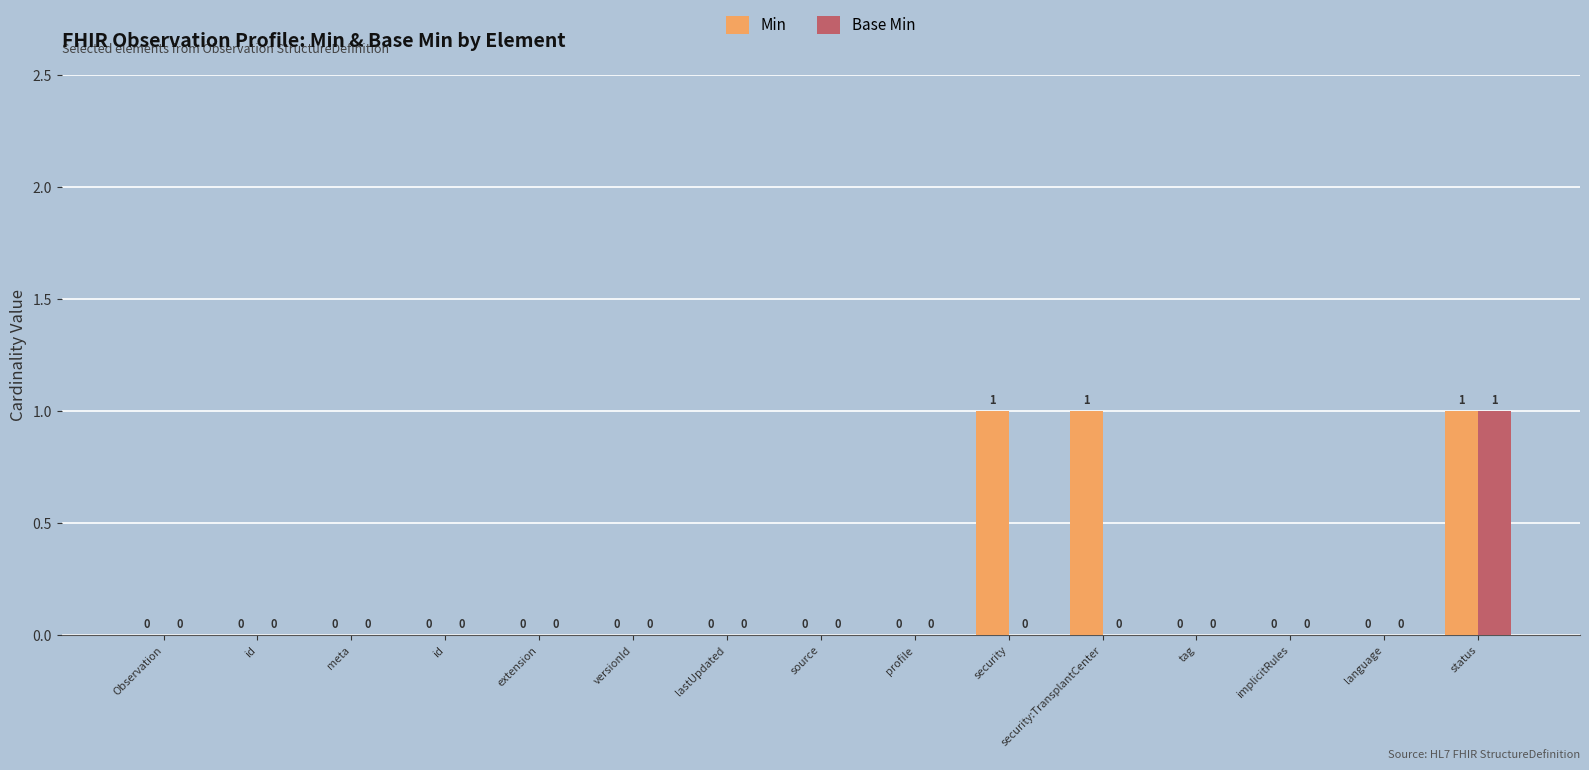

What are all the series names shown in the legend?

Min, Base Min